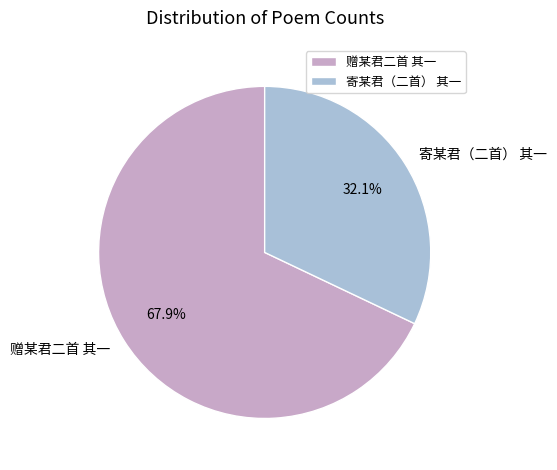

Does 寄某君（二首） 其一 represent more than half of the total?

No